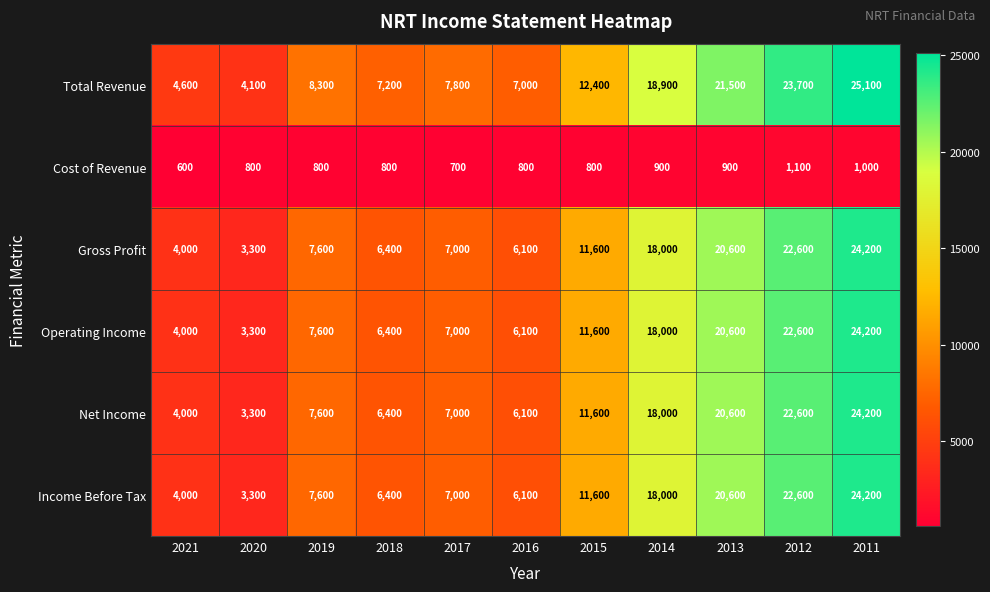

List the labels in order of Total Revenue value, smallest first.

2020, 2021, 2016, 2018, 2017, 2019, 2015, 2014, 2013, 2012, 2011